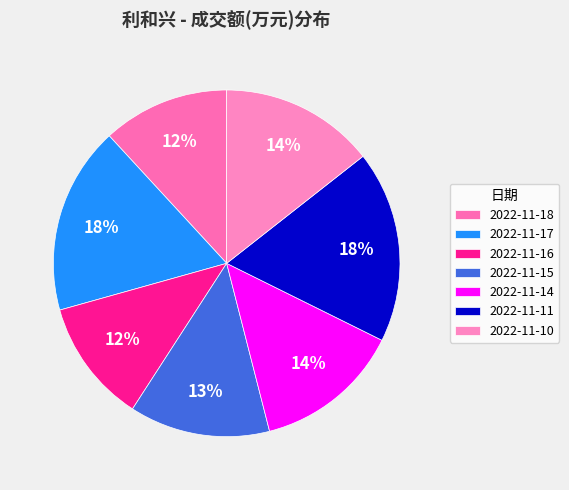

To the nearest percent, what percentage of the pie is 2022-11-10?

14%